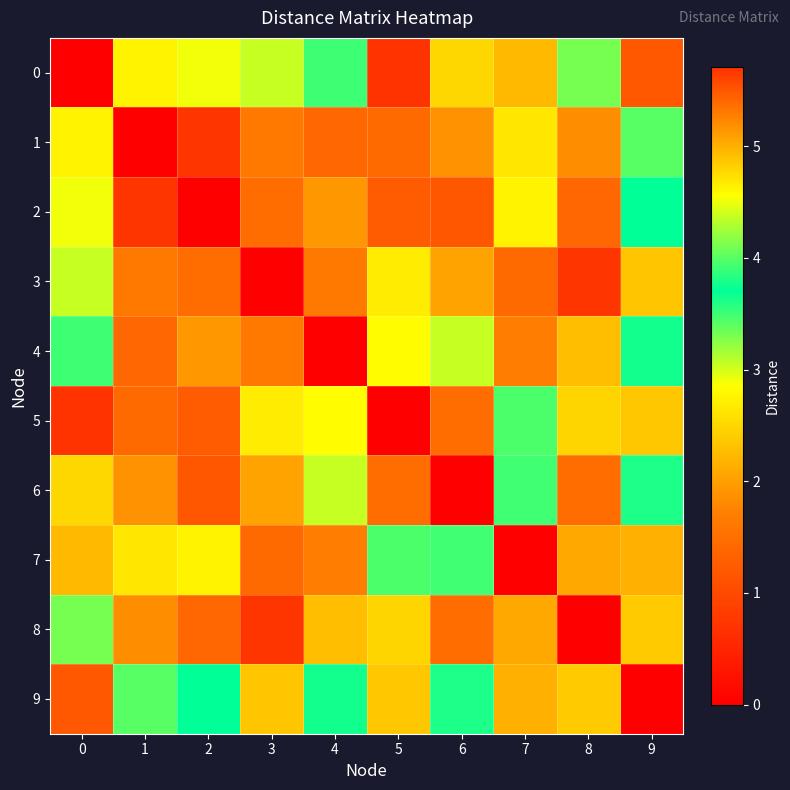

Reading left to right, transcribe all the data shown in this chart.

0: 0=0.0	1=4.6	2=4.5	3=3.0	4=3.9	5=5.7	6=4.8	7=2.2	8=3.3	9=1.2
1: 0=4.6	1=0.0	2=0.7	3=1.6	4=1.4	5=1.4	6=1.9	7=2.6	8=1.8	9=4.0
2: 0=4.5	1=0.7	2=0.0	3=1.5	4=1.9	5=1.2	6=1.2	7=2.8	8=1.4	9=3.7
3: 0=3.0	1=1.6	2=1.5	3=0.0	4=1.6	5=2.7	6=2.0	7=1.4	8=0.7	9=2.4
4: 0=3.9	1=1.4	2=1.9	3=1.6	4=0.0	5=2.8	6=3.0	7=1.7	8=2.3	9=3.6
5: 0=5.7	1=1.4	2=1.2	3=2.7	4=2.8	5=0.0	6=1.5	7=4.0	8=2.5	9=4.9
6: 0=4.8	1=1.9	2=1.2	3=2.0	4=3.0	5=1.5	6=0.0	7=3.5	8=1.5	9=3.8
7: 0=2.2	1=2.6	2=2.8	3=1.4	4=1.7	5=4.0	6=3.5	7=0.0	8=2.1	9=2.2
8: 0=3.3	1=1.8	2=1.4	3=0.7	4=2.3	5=2.5	6=1.5	7=2.1	8=0.0	9=2.4
9: 0=1.2	1=4.0	2=3.7	3=2.4	4=3.6	5=4.9	6=3.8	7=2.2	8=2.4	9=0.0